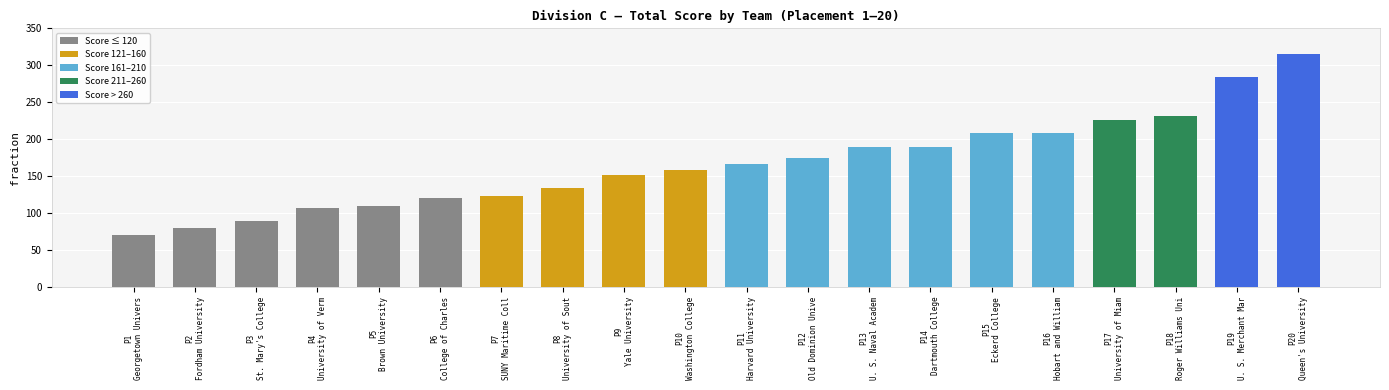

What is the minimum value shown in the chart?

70